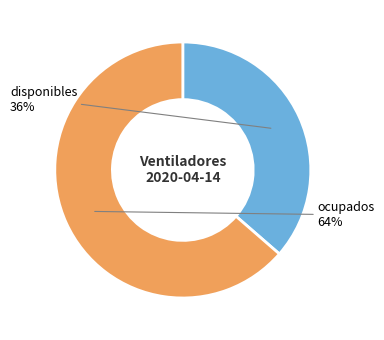

Which has a higher value, ocupados or disponibles?

ocupados